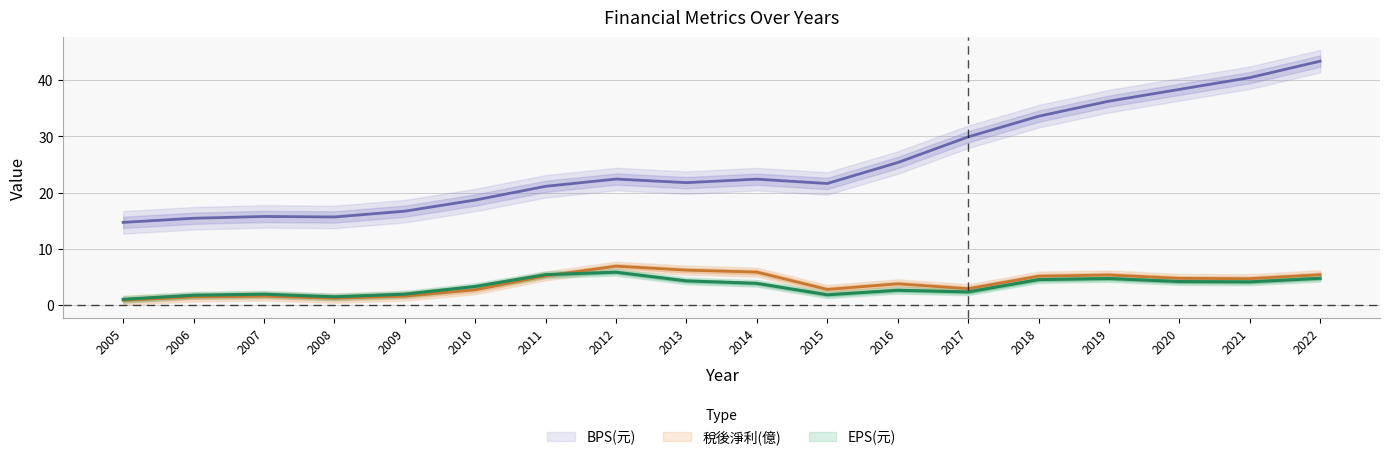

Count the number of categories in the chart.

18